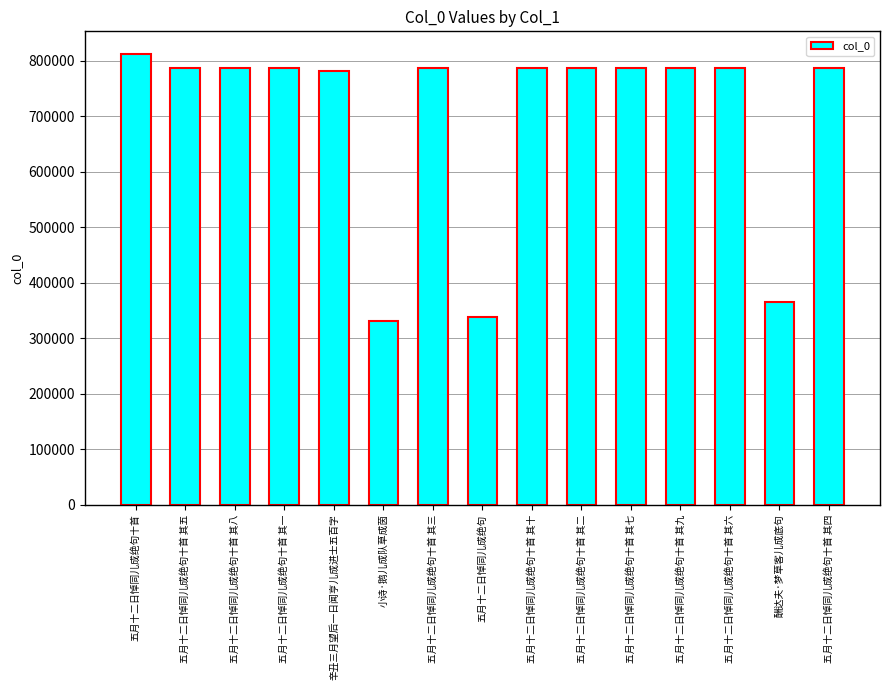

Approximately how many times larger is the value at 五月十二日悼同儿成绝句十首 其十 compared to 五月十二日悼同儿成绝句十首 其九?

1.0